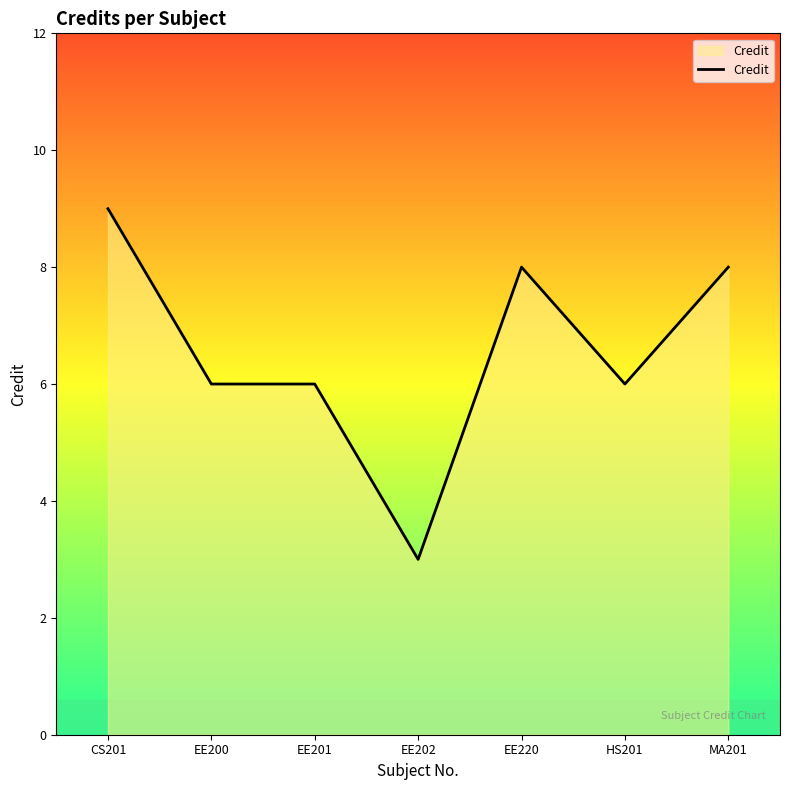

Does the chart display data point markers on the line(s)?

No